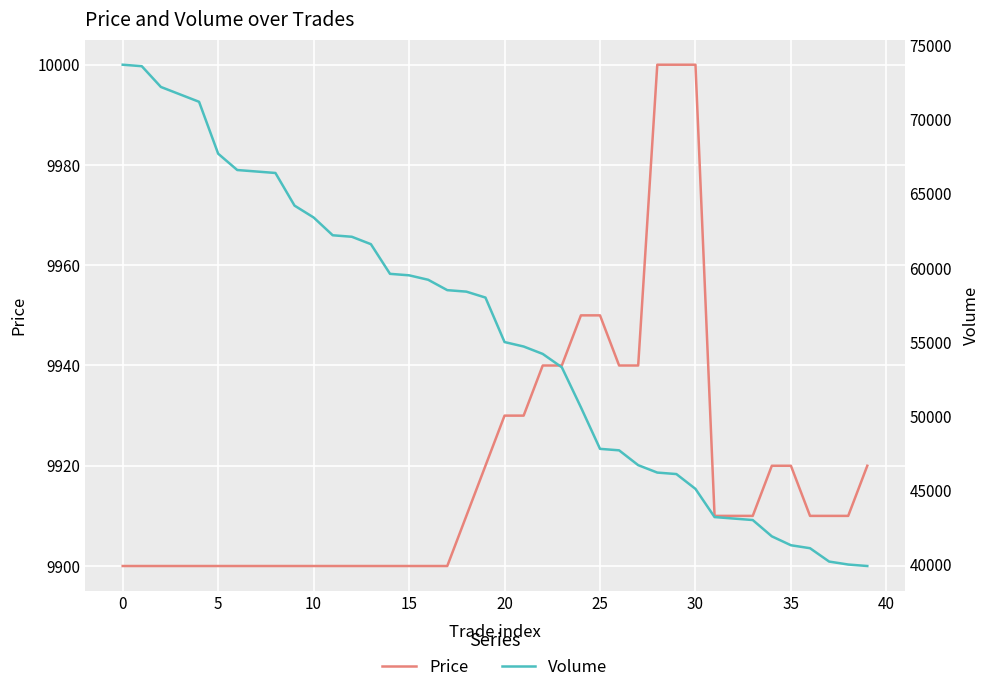

How many values in the Volume series exceed 58000?

19